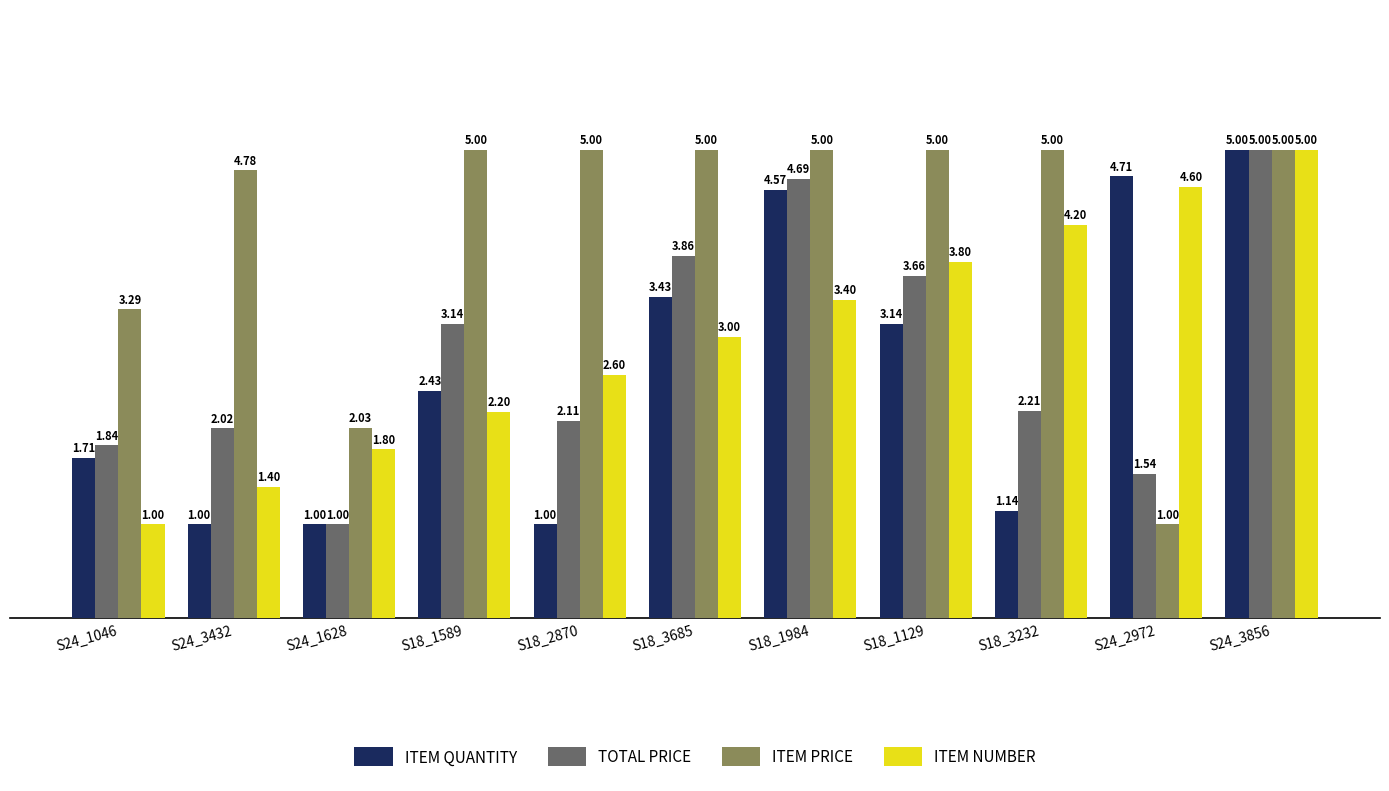

At S24_1046, list the series in order from smallest to largest.

ITEM NUMBER, ITEM QUANTITY, TOTAL PRICE, ITEM PRICE